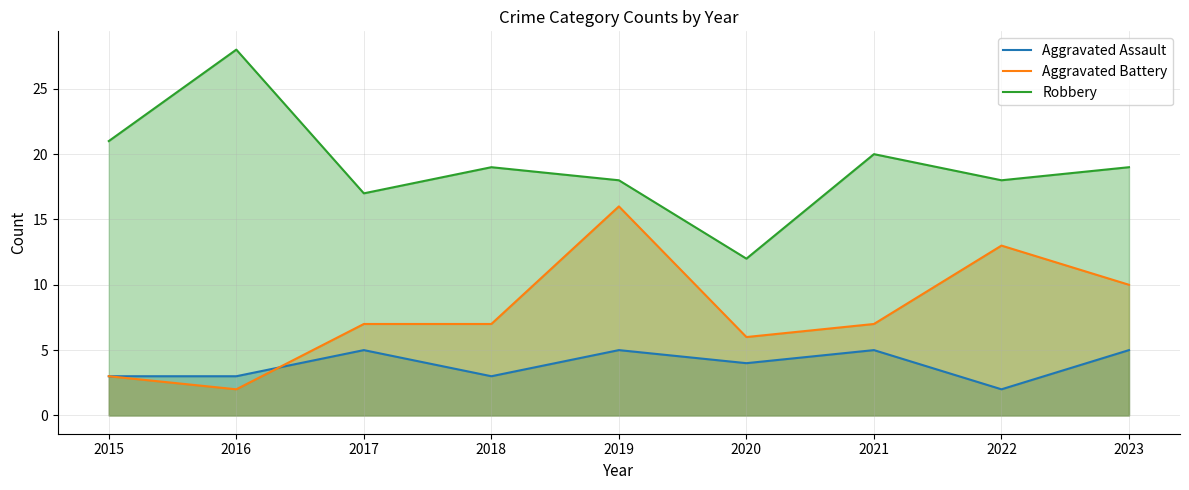

What is the maximum value shown in the chart?

28